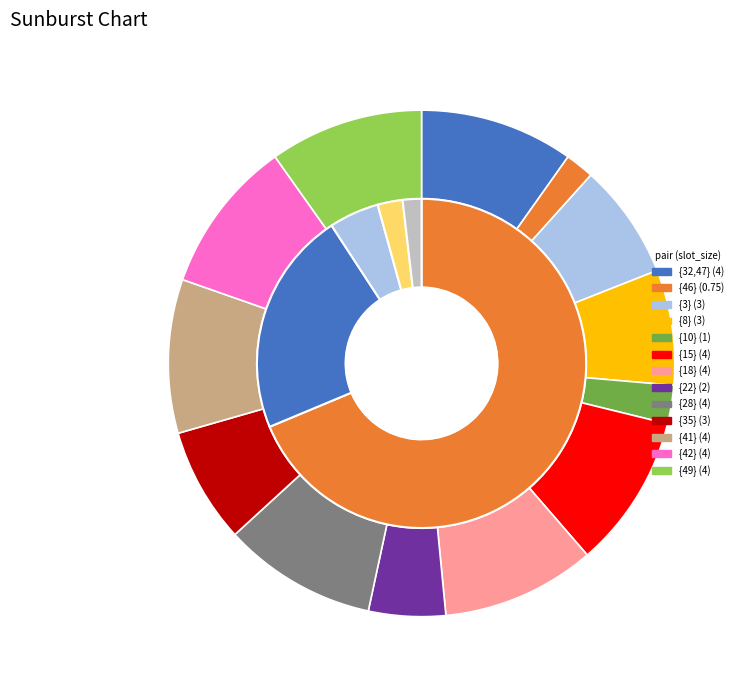

To the nearest percent, what percentage of the pie is {28}?

10%